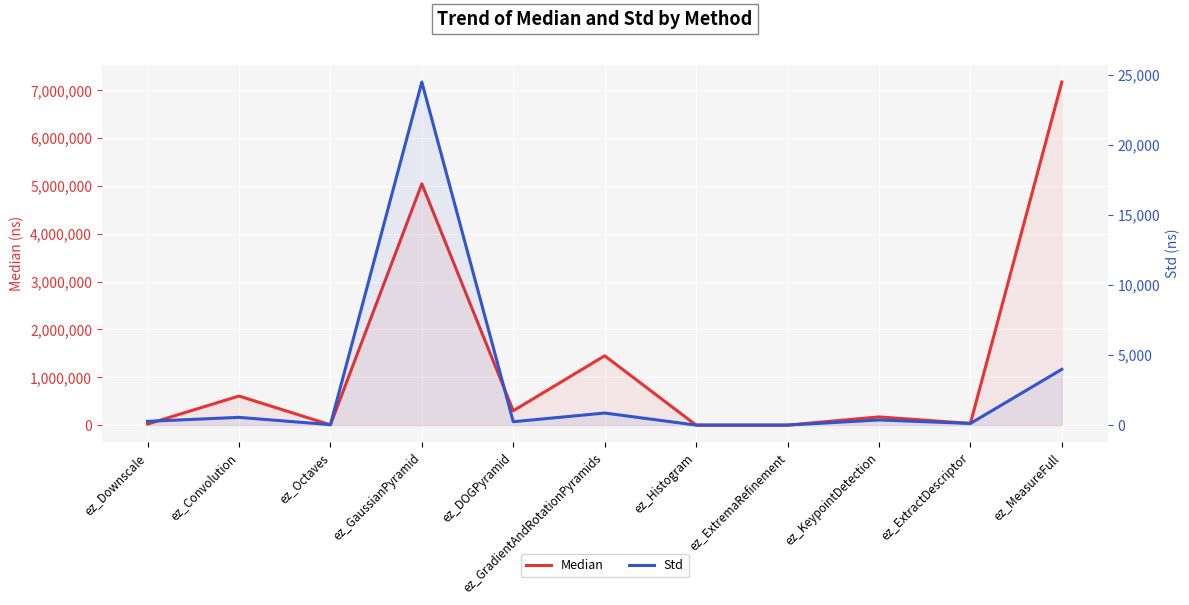

What is the sum of the Std values at ez_ExtractDescriptor and ez_ExtremaRefinement?

118.6